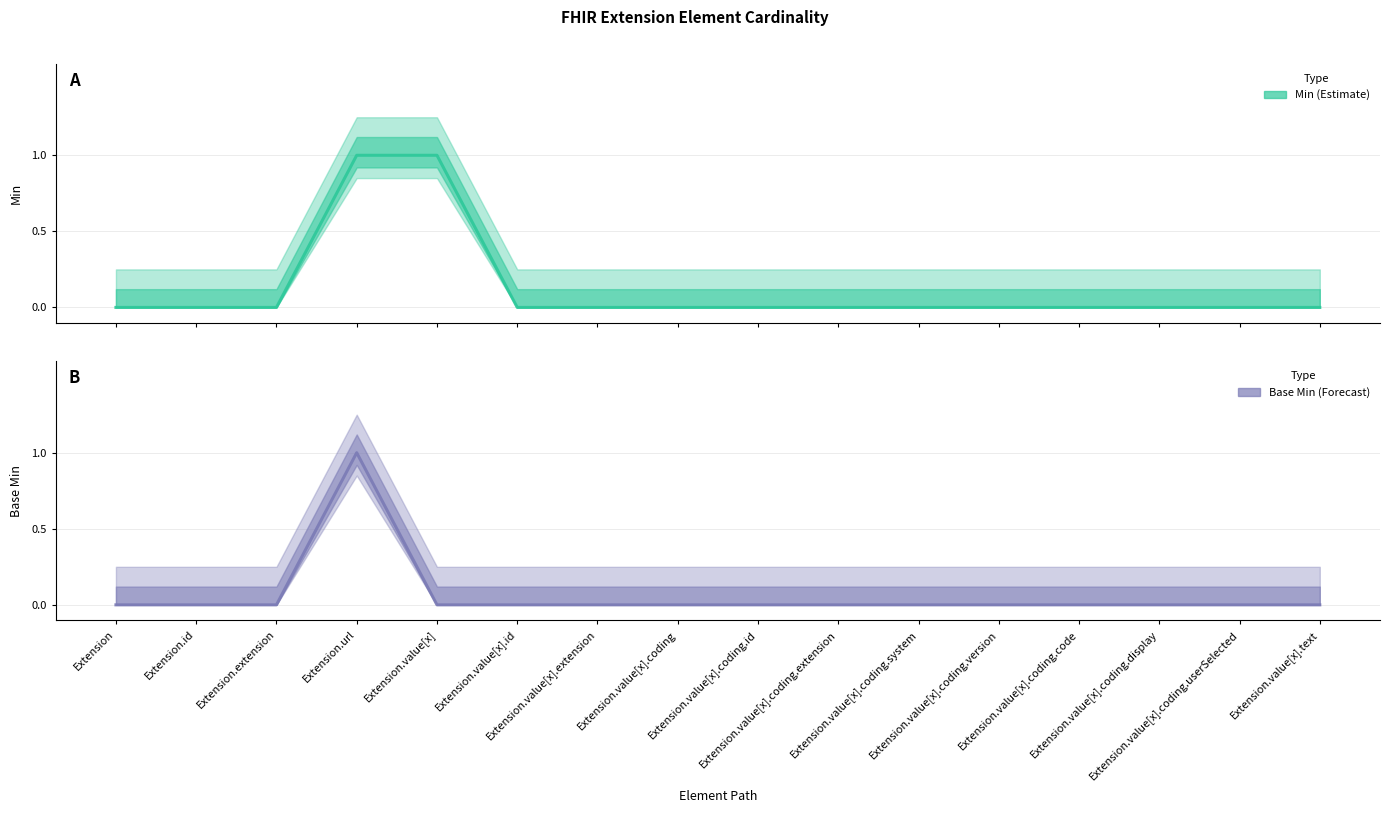

Reading right to left, transcribe all the data shown in this chart.

Min: 0	0	0	0	0	0	0	0	0	0	0	1	1	0	0	0
Base Min: 0	0	0	0	0	0	0	0	0	0	0	0	1	0	0	0